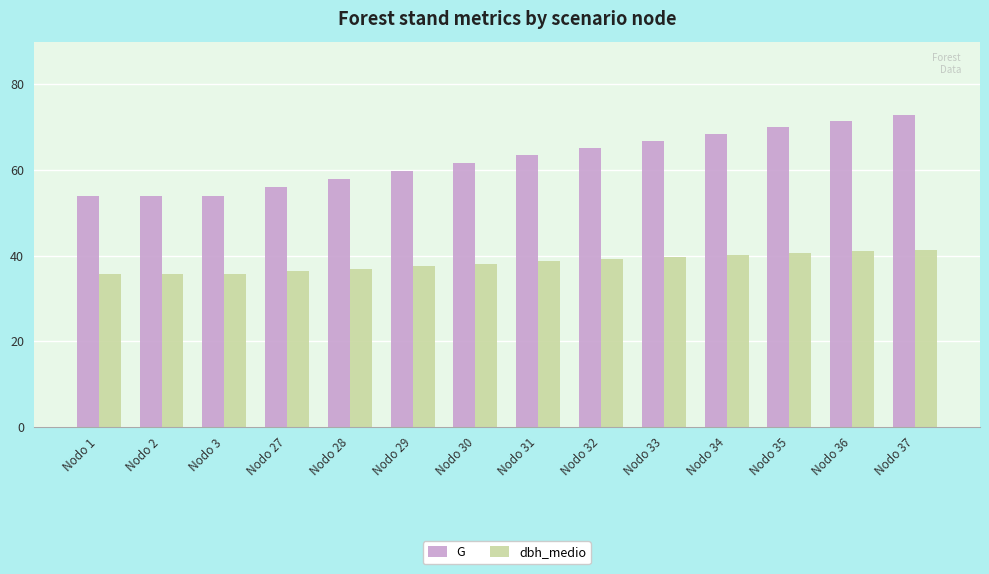

What is the average value of the G series?

62.5